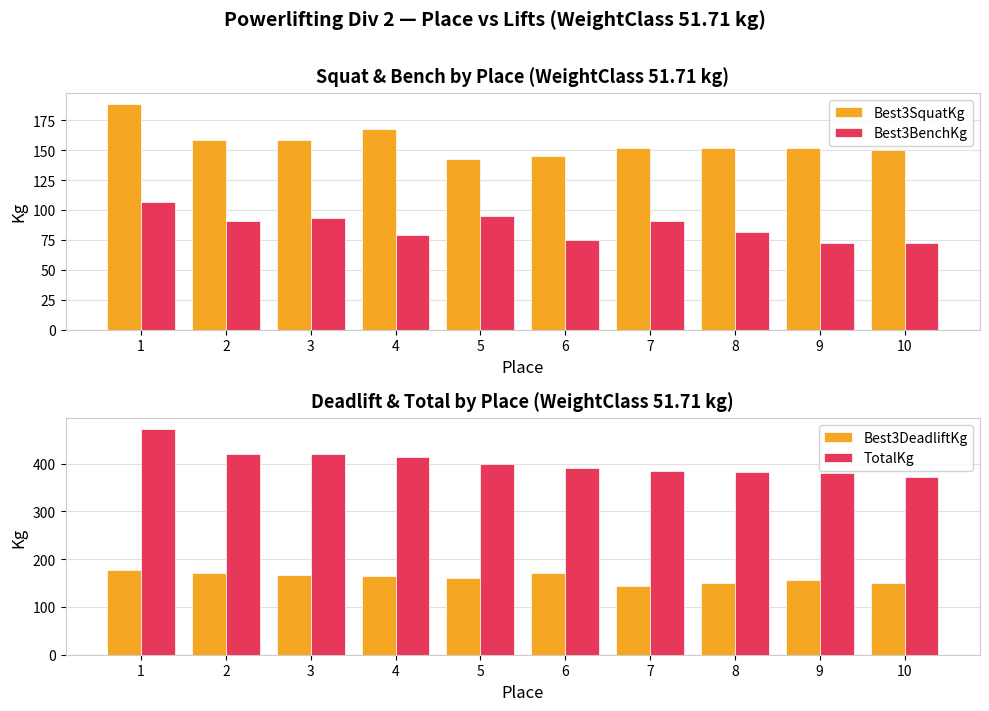

The Best3DeadliftKg series shows 256.8 at 1. True or false?

False